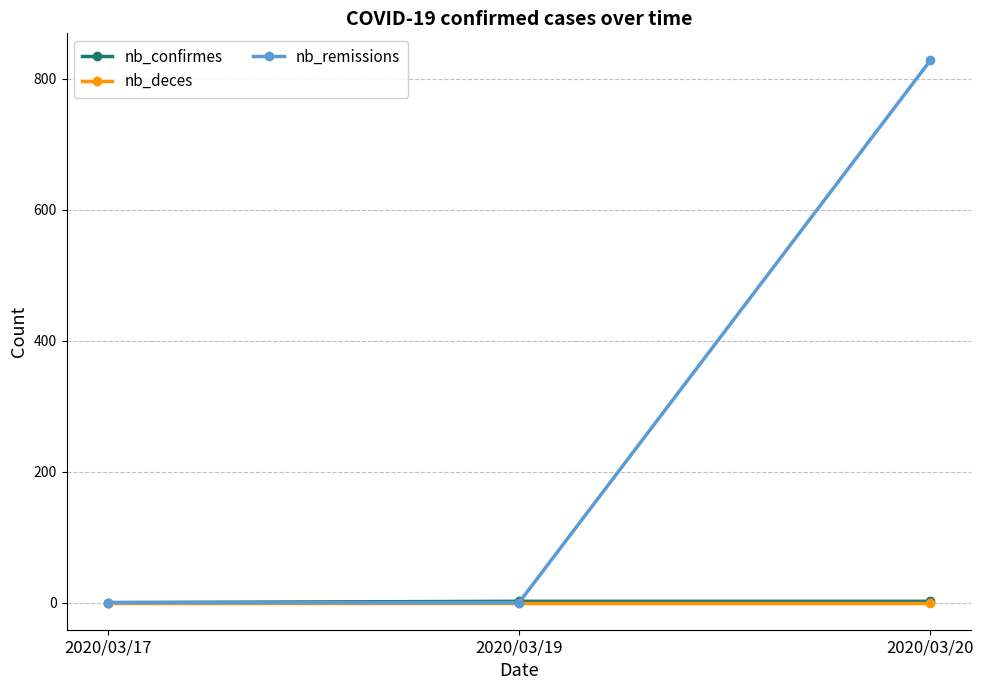

At which category is the sum across all series the highest?

2020/03/20